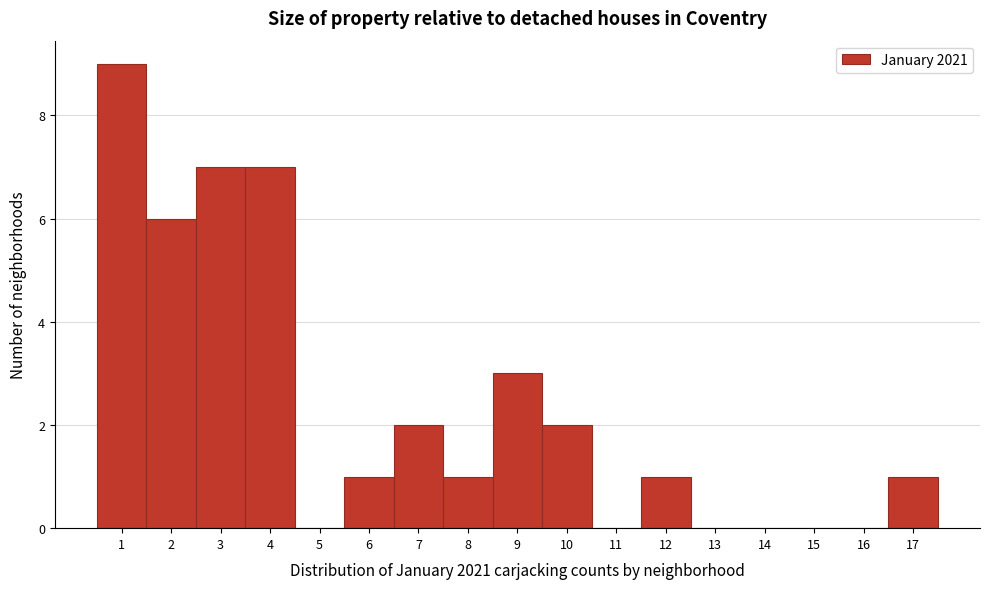

What is the height of the bar covering 5.5 to 6.5 on the x-axis? The values are not printed on the chart, so give them approximately, as read against the axis.

1